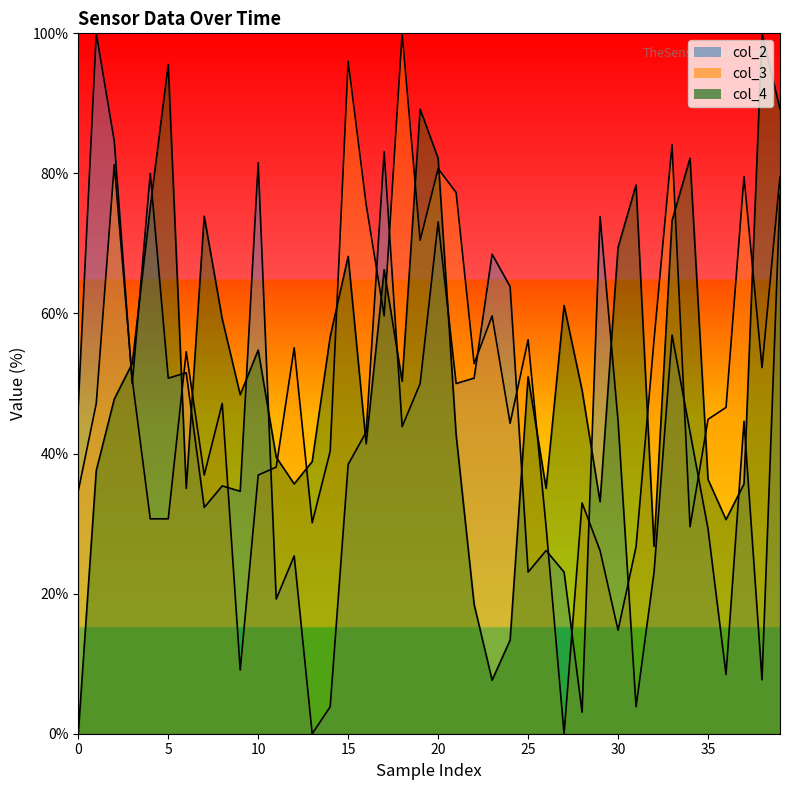

What is the total value across all series at 30?

141.1